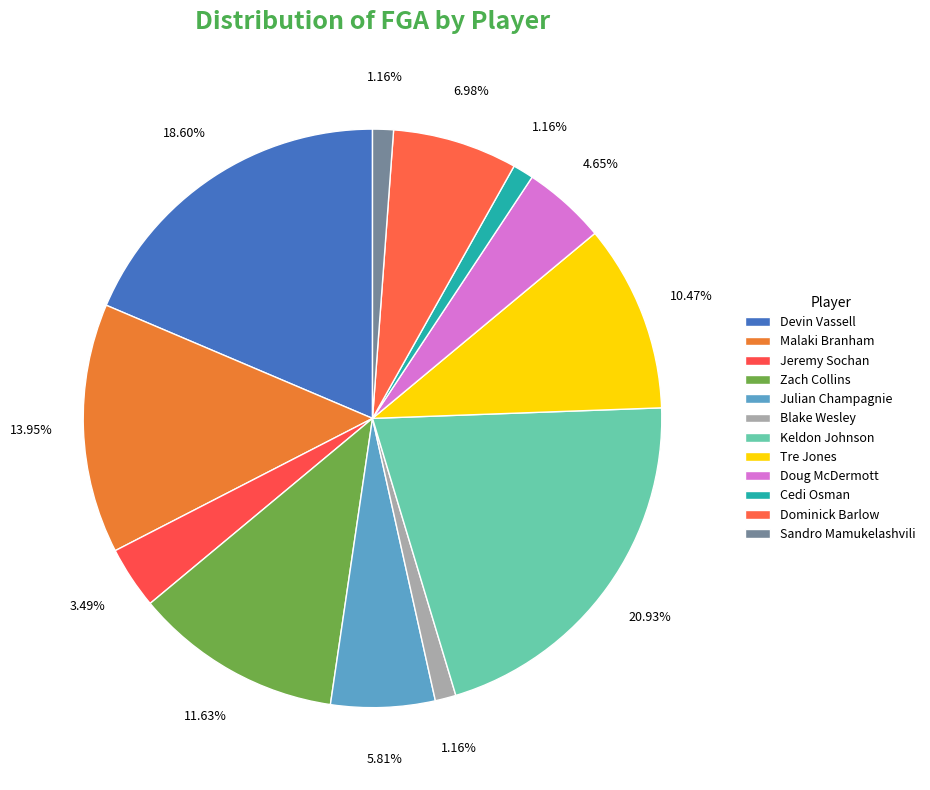

Combined, do Cedi Osman and Dominick Barlow account for over 50%?

No